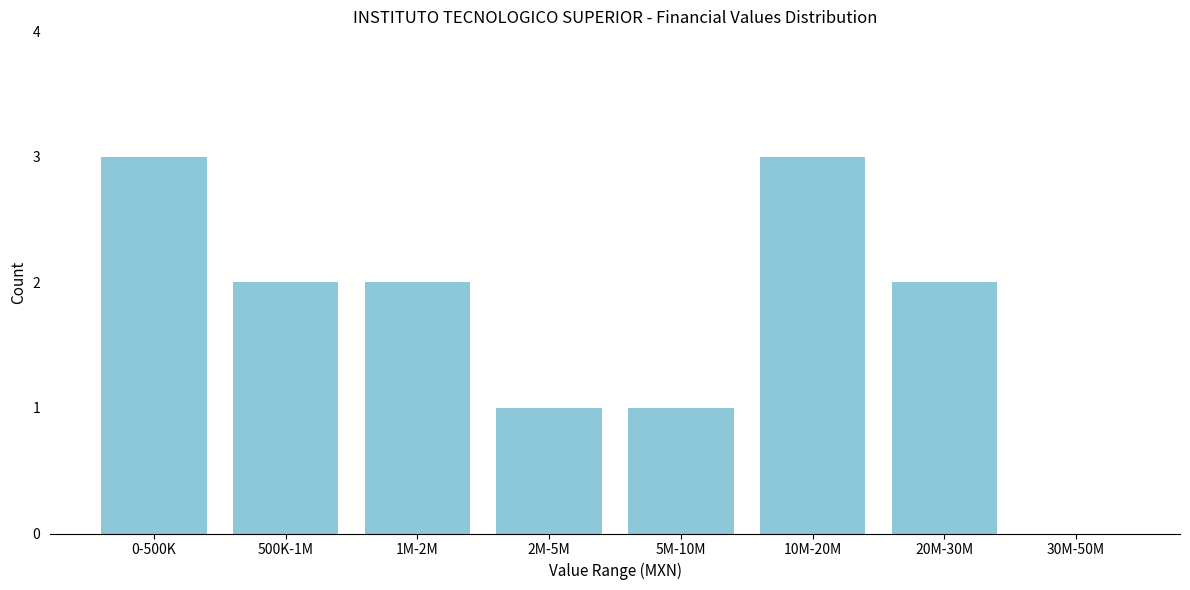

Reading right to left, list all the values displayed in this chart.

30M-50M=0	20M-30M=2	10M-20M=3	5M-10M=1	2M-5M=1	1M-2M=2	500K-1M=2	0-500K=3